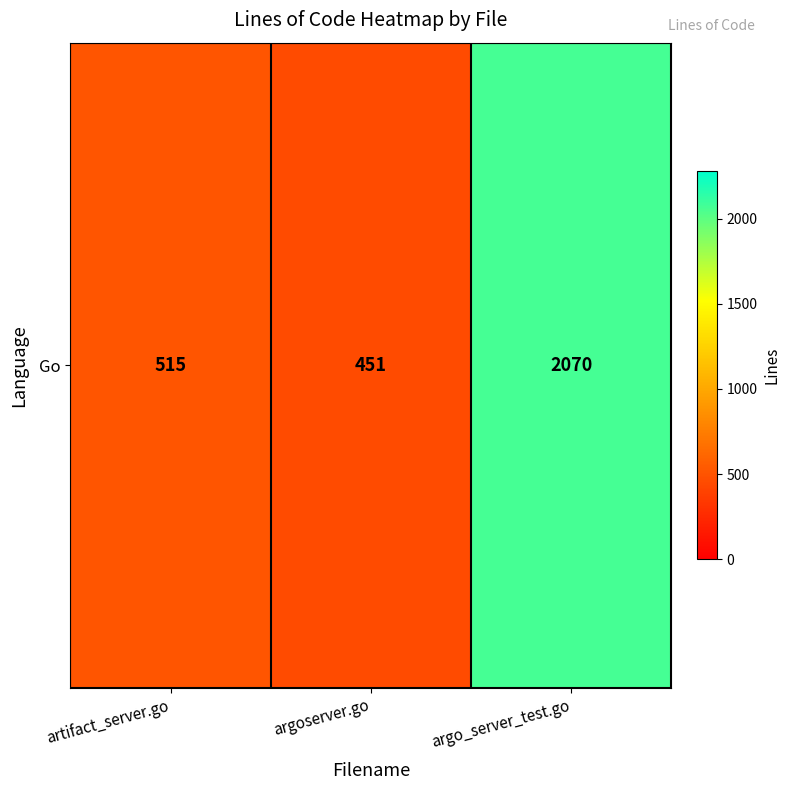

What is the approximate value at artifact_server.go?

515